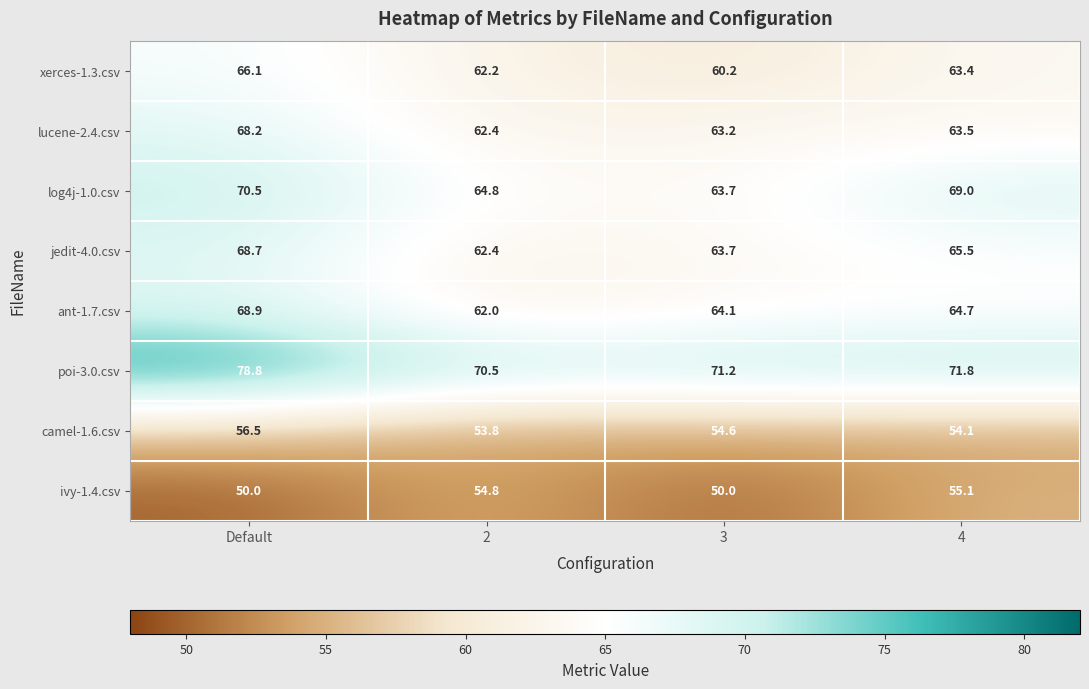

What is the smallest value displayed?

50.0